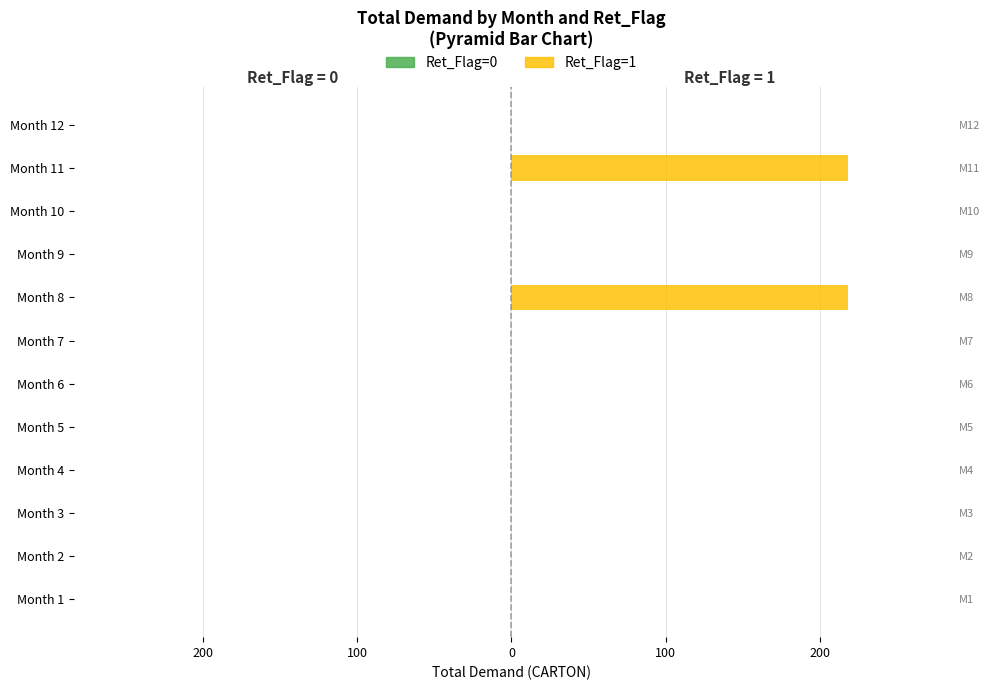

Does the chart contain stacked bars?

No